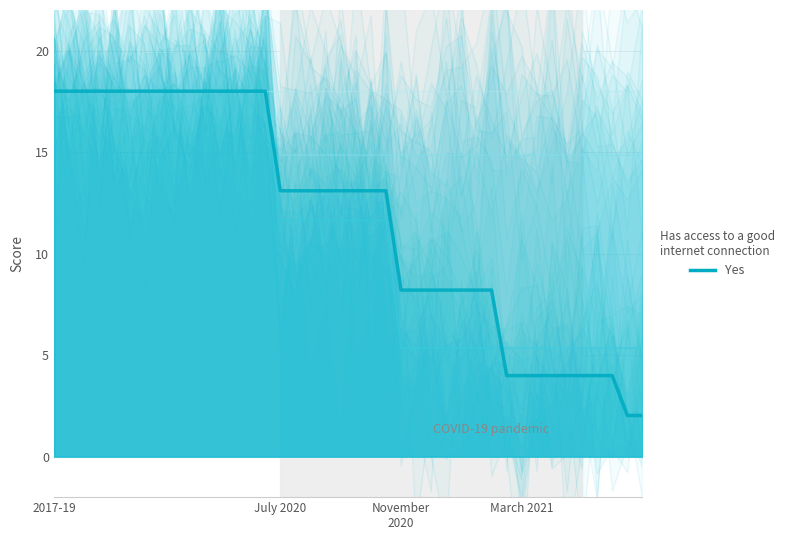

The chart shows a value of 6.1 at 17. True or false?

False